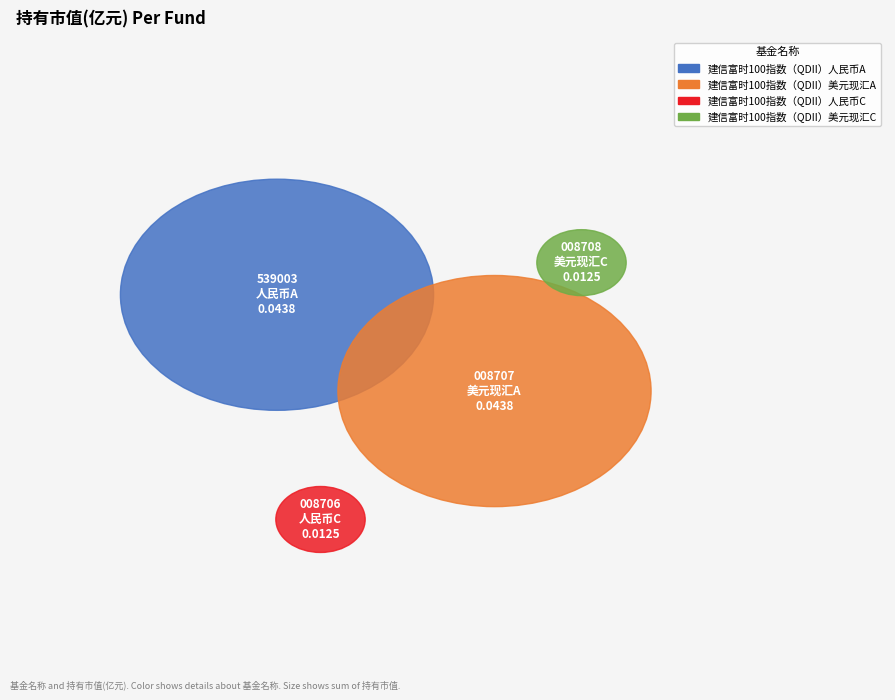

How many slices are in this pie chart?

4